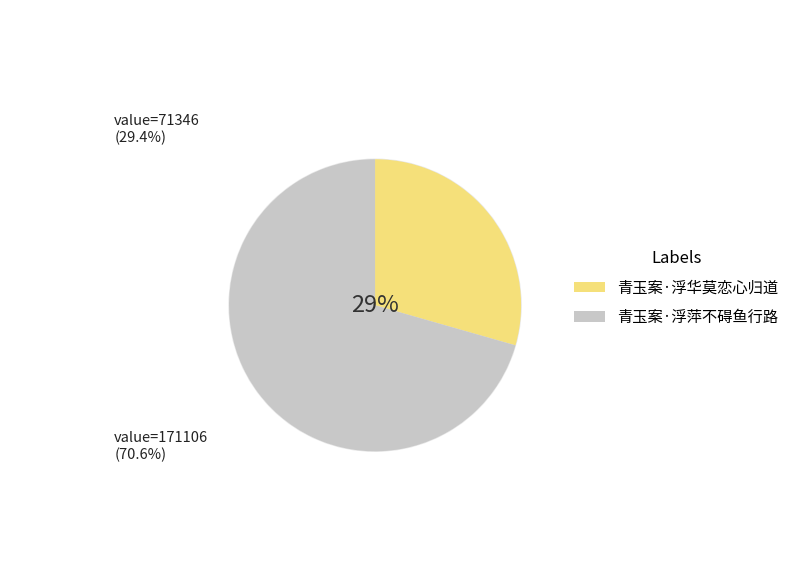

True or false: 青玉案·浮华莫恋心归道 accounts for 16% of the total.

False